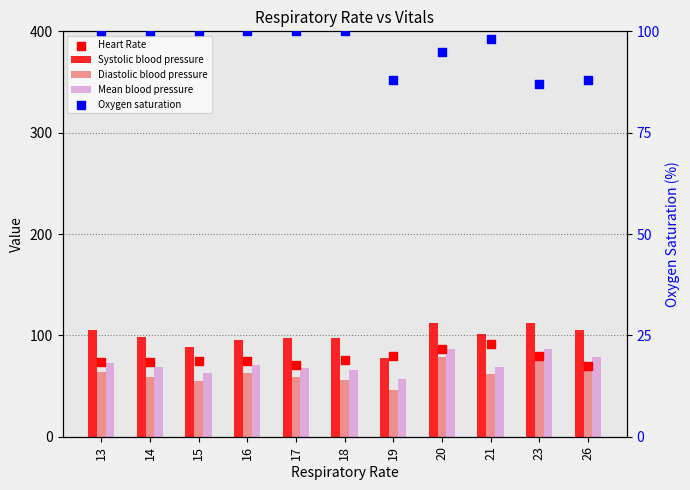

Which series contains the lowest Y value?

Diastolic blood pressure